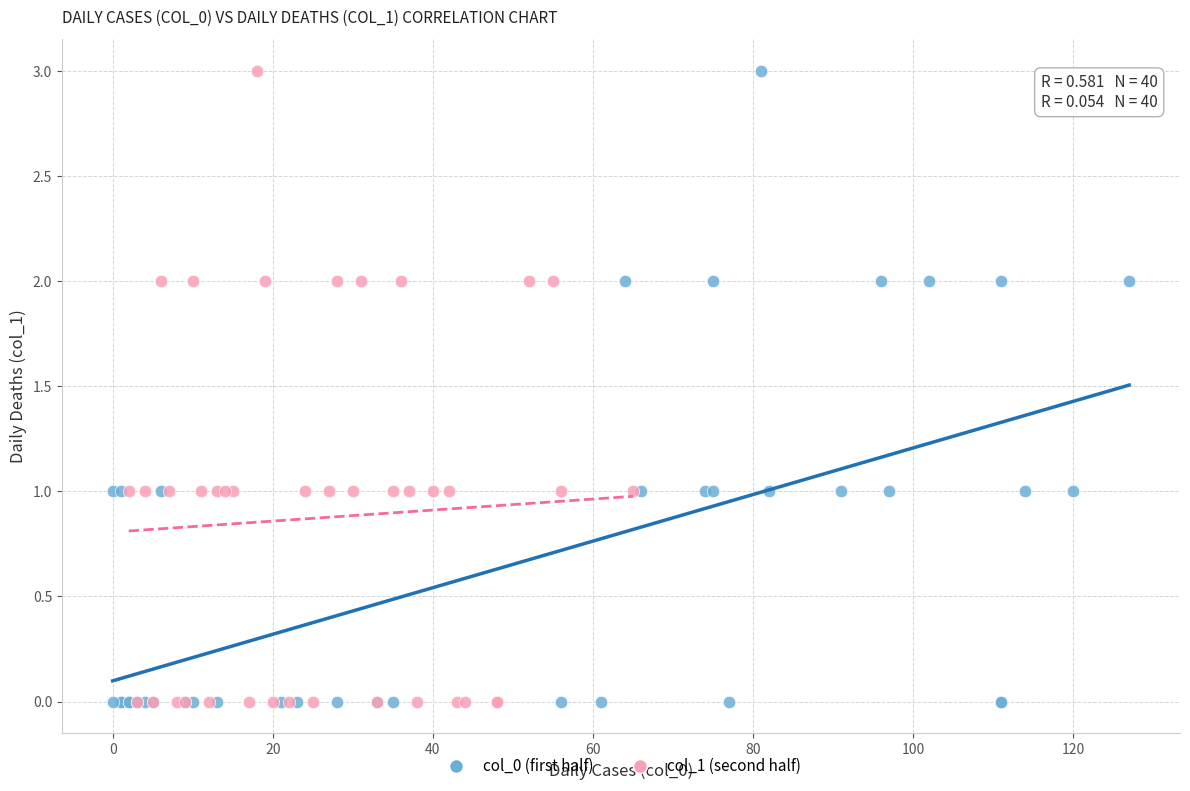

What are all the series names shown in the legend?

col_0 (first half), col_1 (second half)